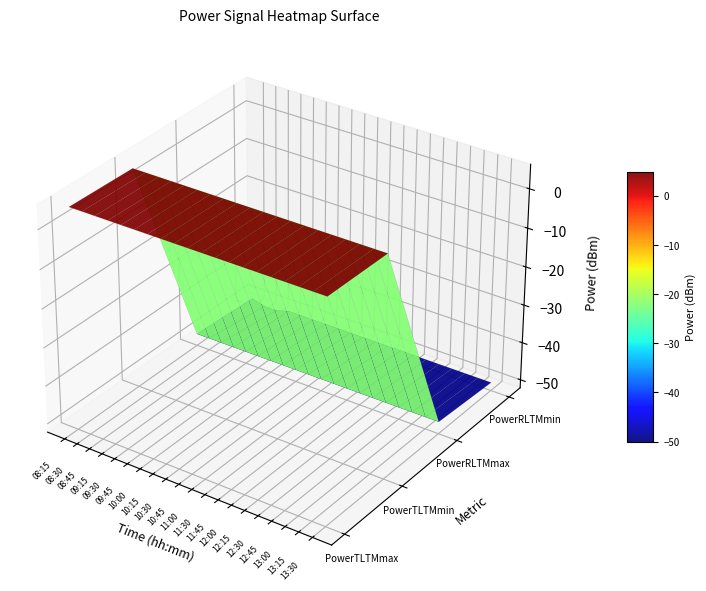

Rank the series by their maximum value, from lowest to highest.

PowerRLTMmin, PowerRLTMmax, PowerTLTMmin, PowerTLTMmax